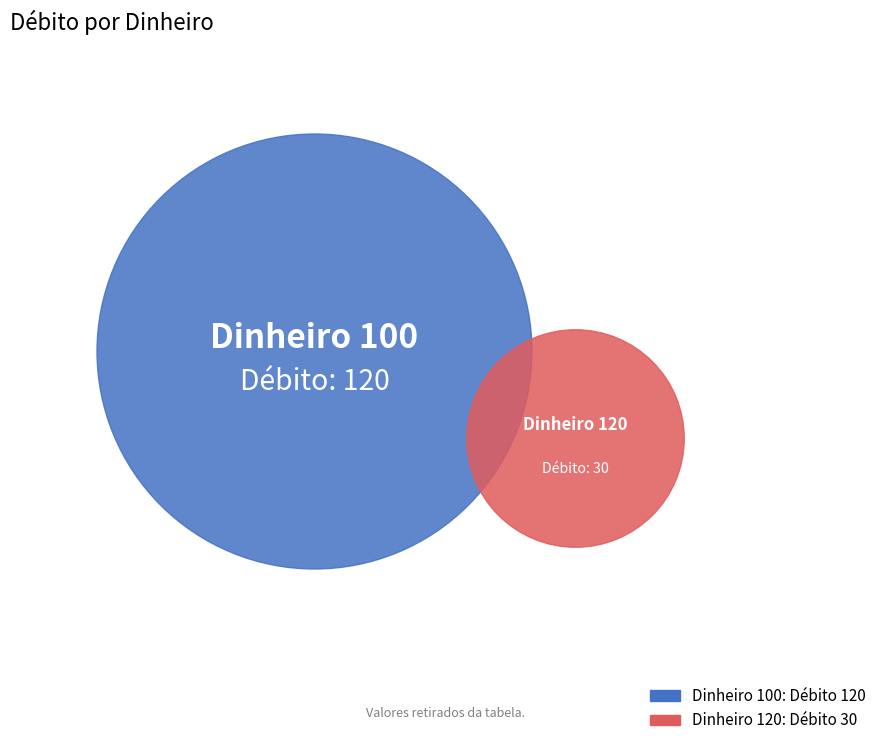

True or false: 100 accounts for 80% of the total.

True